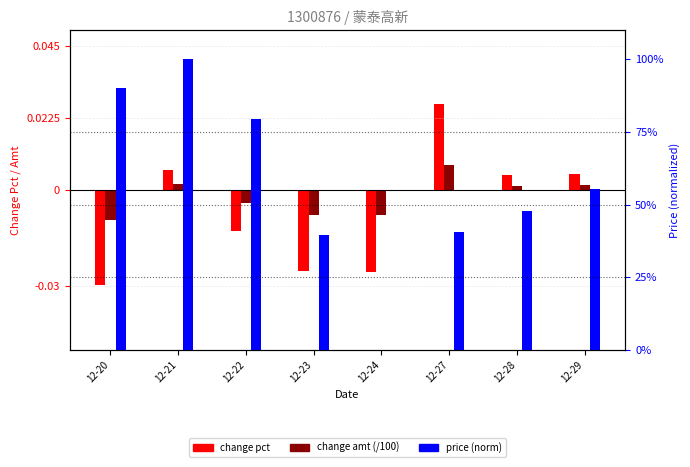

At how many categories does at least one series exceed 0?

7